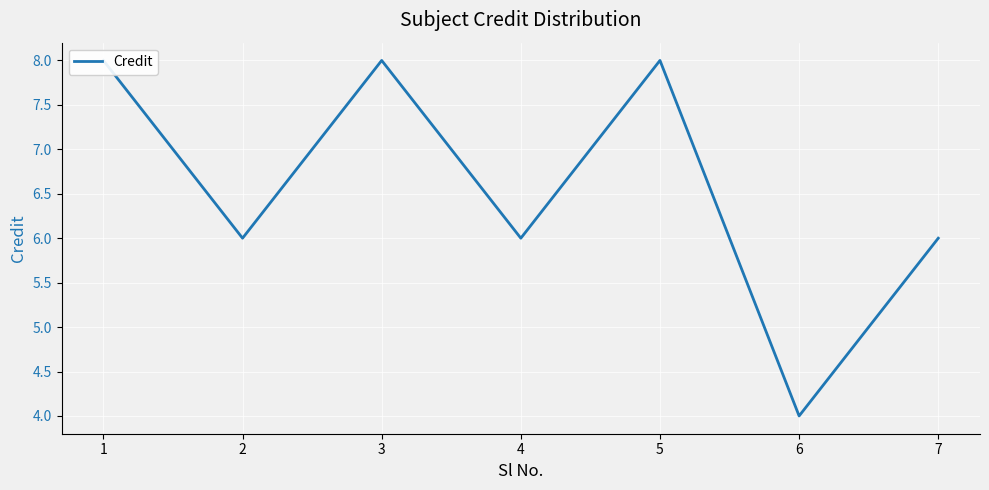

Which has a higher value, 6 or 3?

3